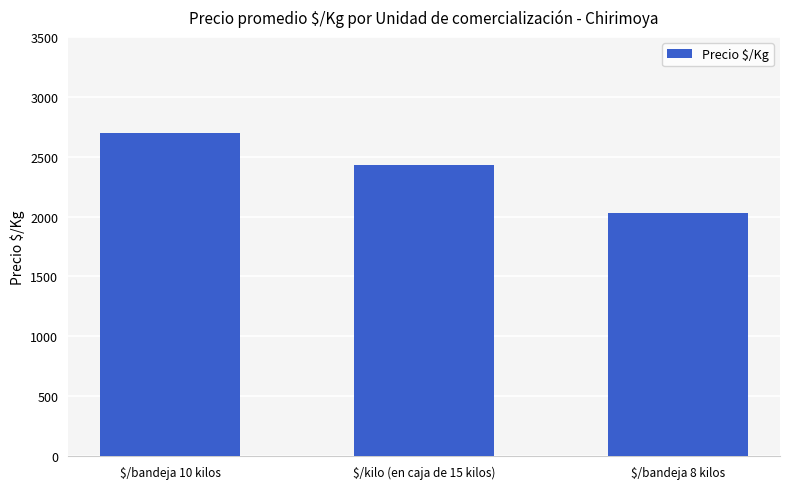

What is the difference between the maximum and minimum values?

667